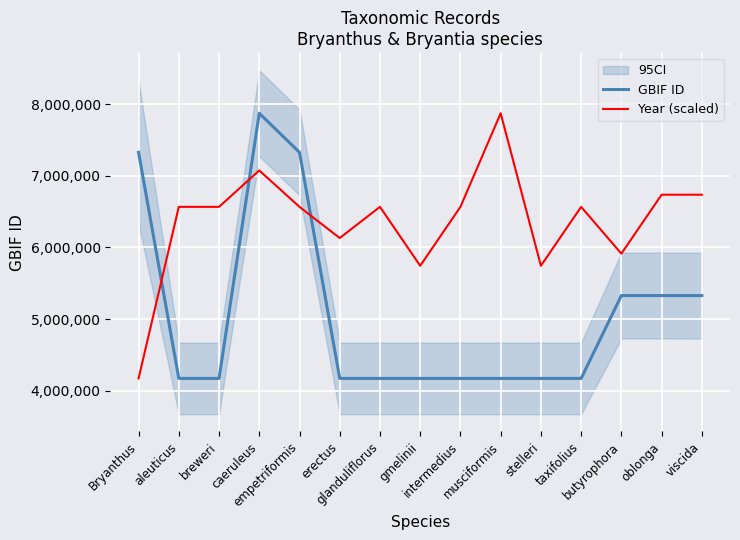

What is the approximate value of Year (scaled) at gmelinii?

5744274.3